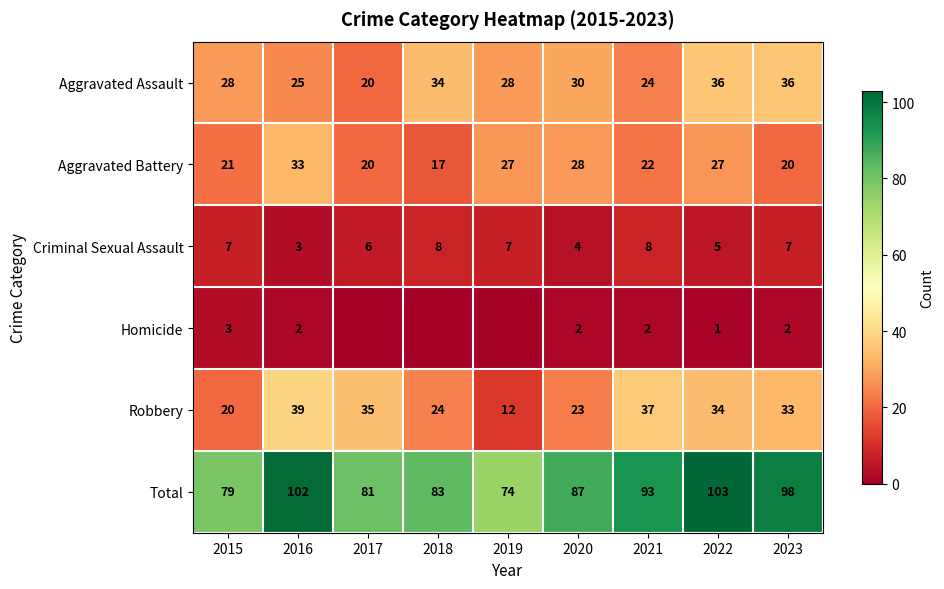

Count the Criminal Sexual Assault values in the range 5 to 7.

5